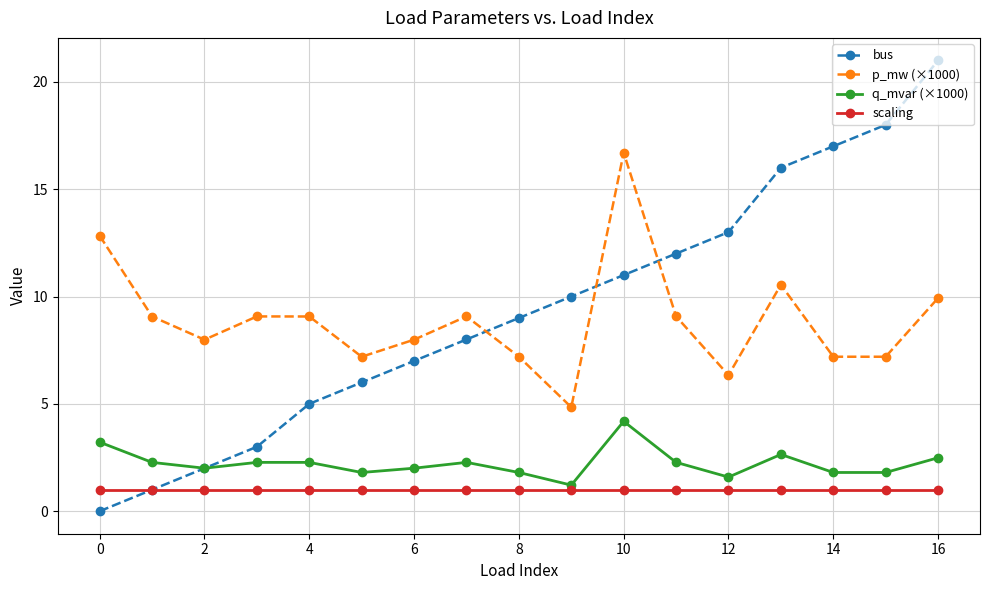

What is the minimum value for p_mw (×1000)?

4.8